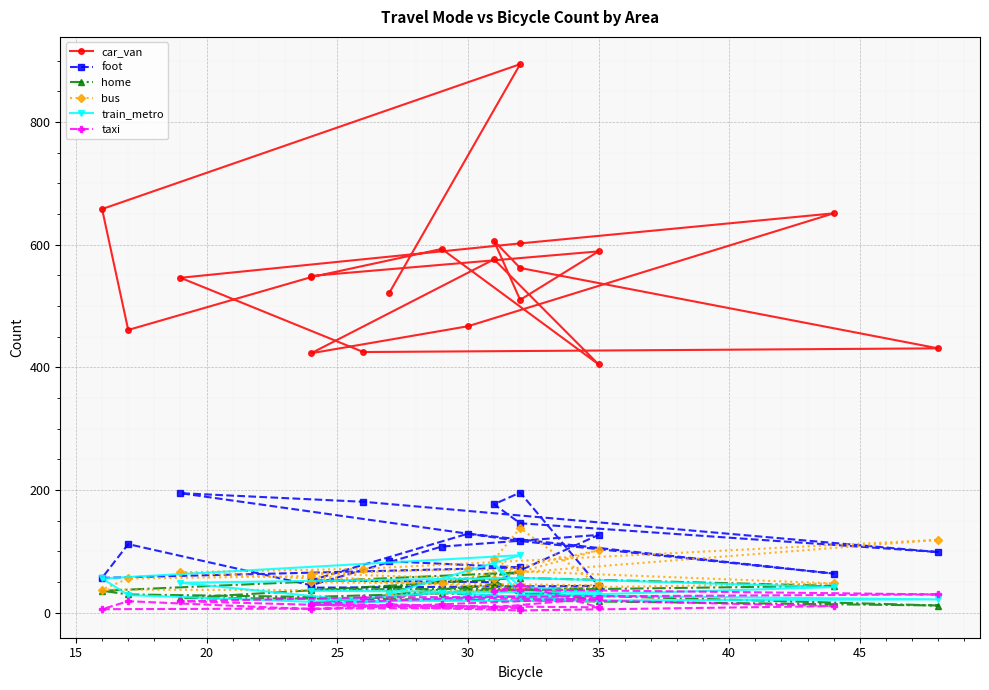

What is the sum of all taxi values?

370